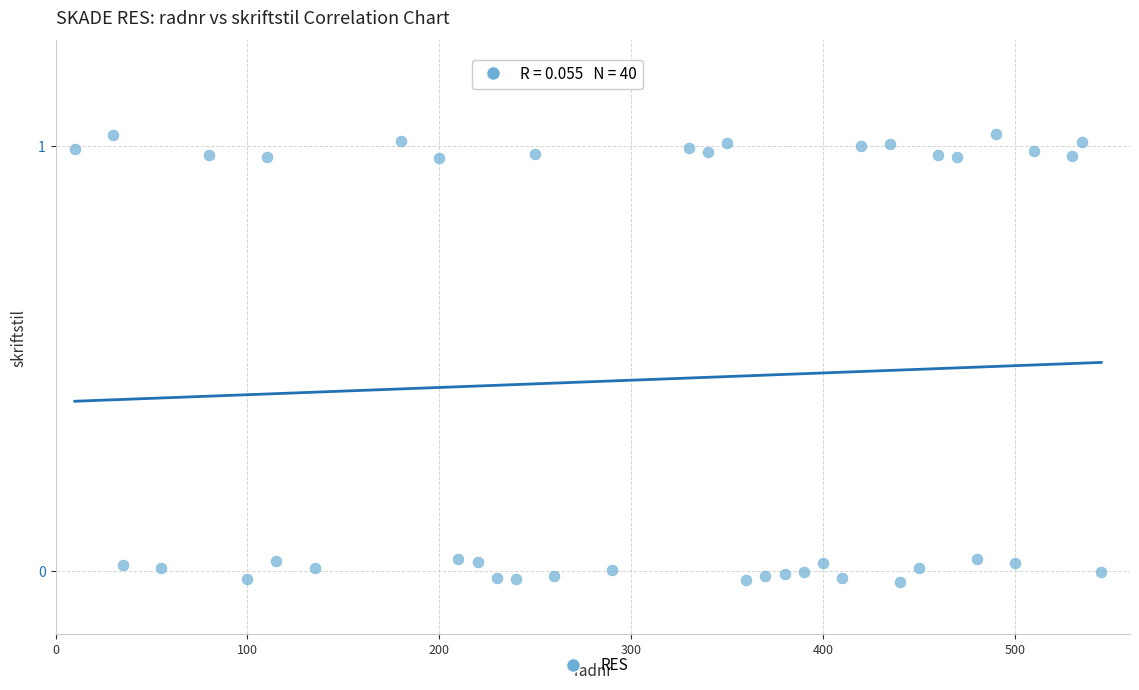

What is the range of Y values (max minus min)?

1.1